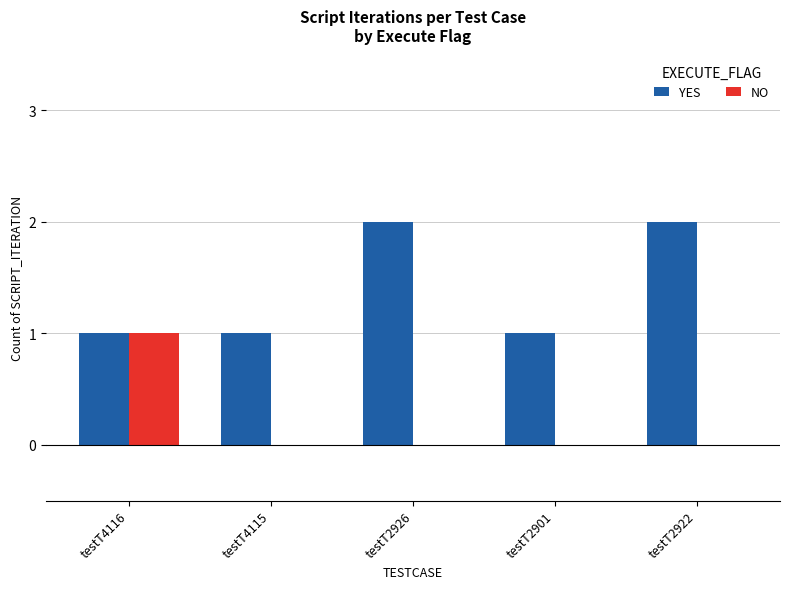

Which series has the largest total across all categories?

YES